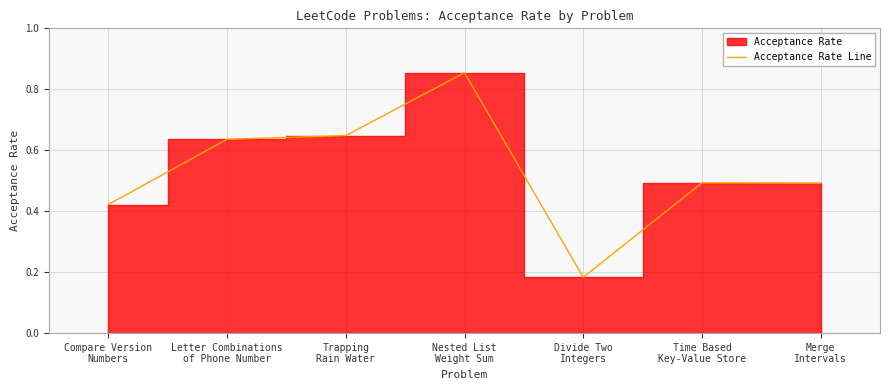

Reading left to right, extract all data points from this chart.

0.4	0.6	0.6	0.9	0.2	0.5	0.5